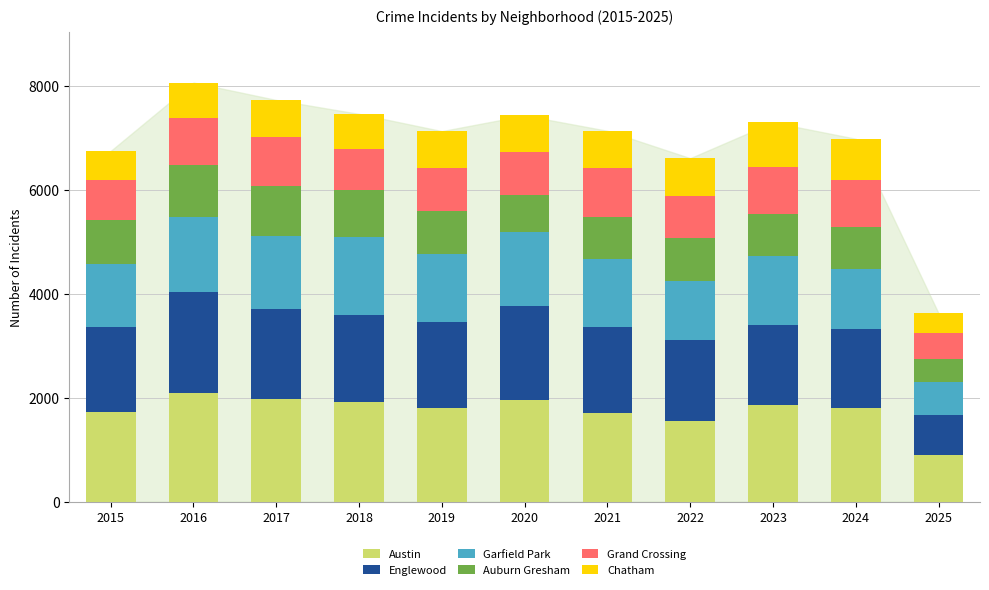

At which label does Austin reach its minimum?

2025